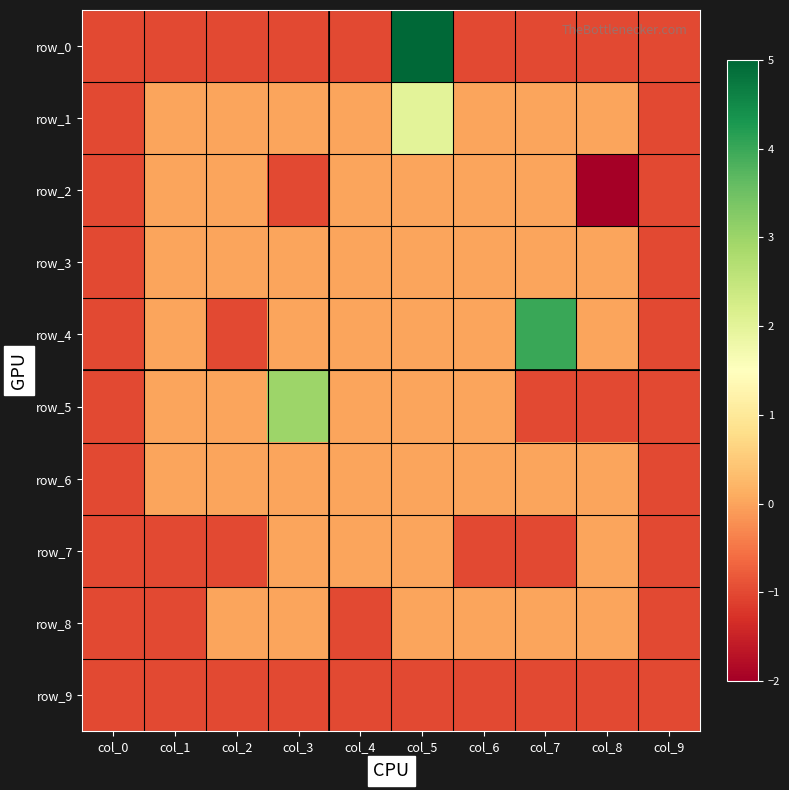

What is the average value of the row_9 series?

-1